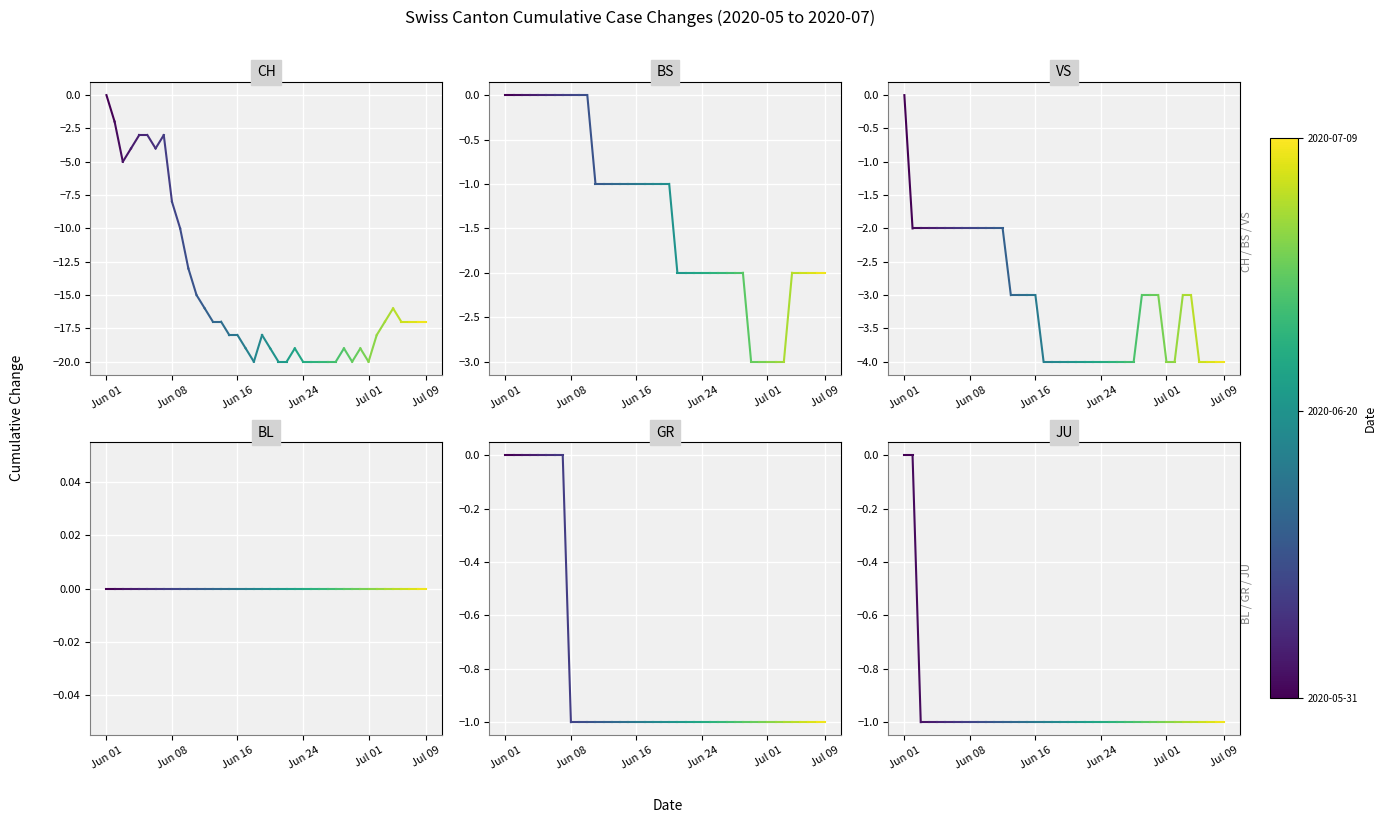

The BL series shows 0 at Jun 08. True or false?

True